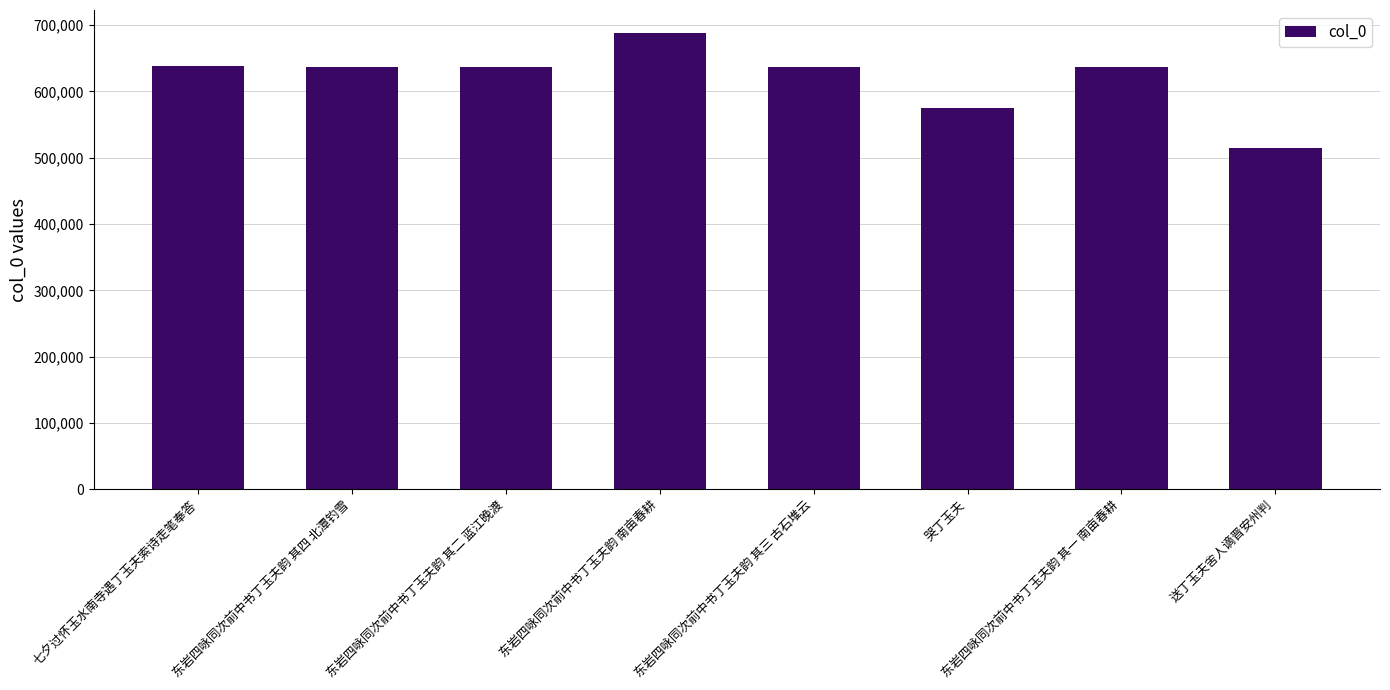

What is the value of the 1st bar from the left?

638299